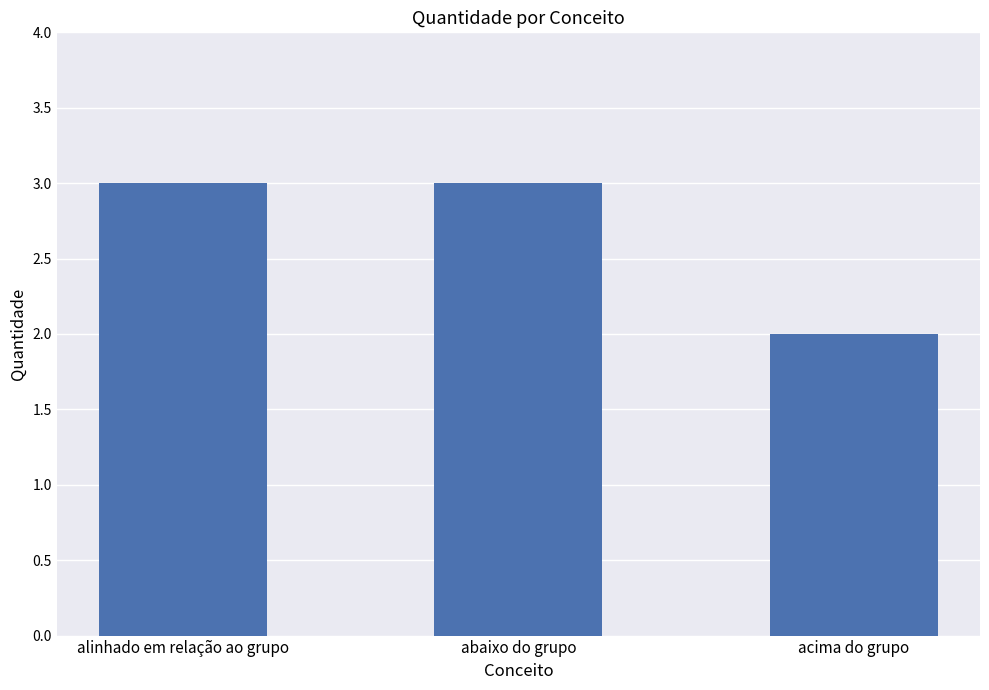

How many values are between 2 and 3?

3